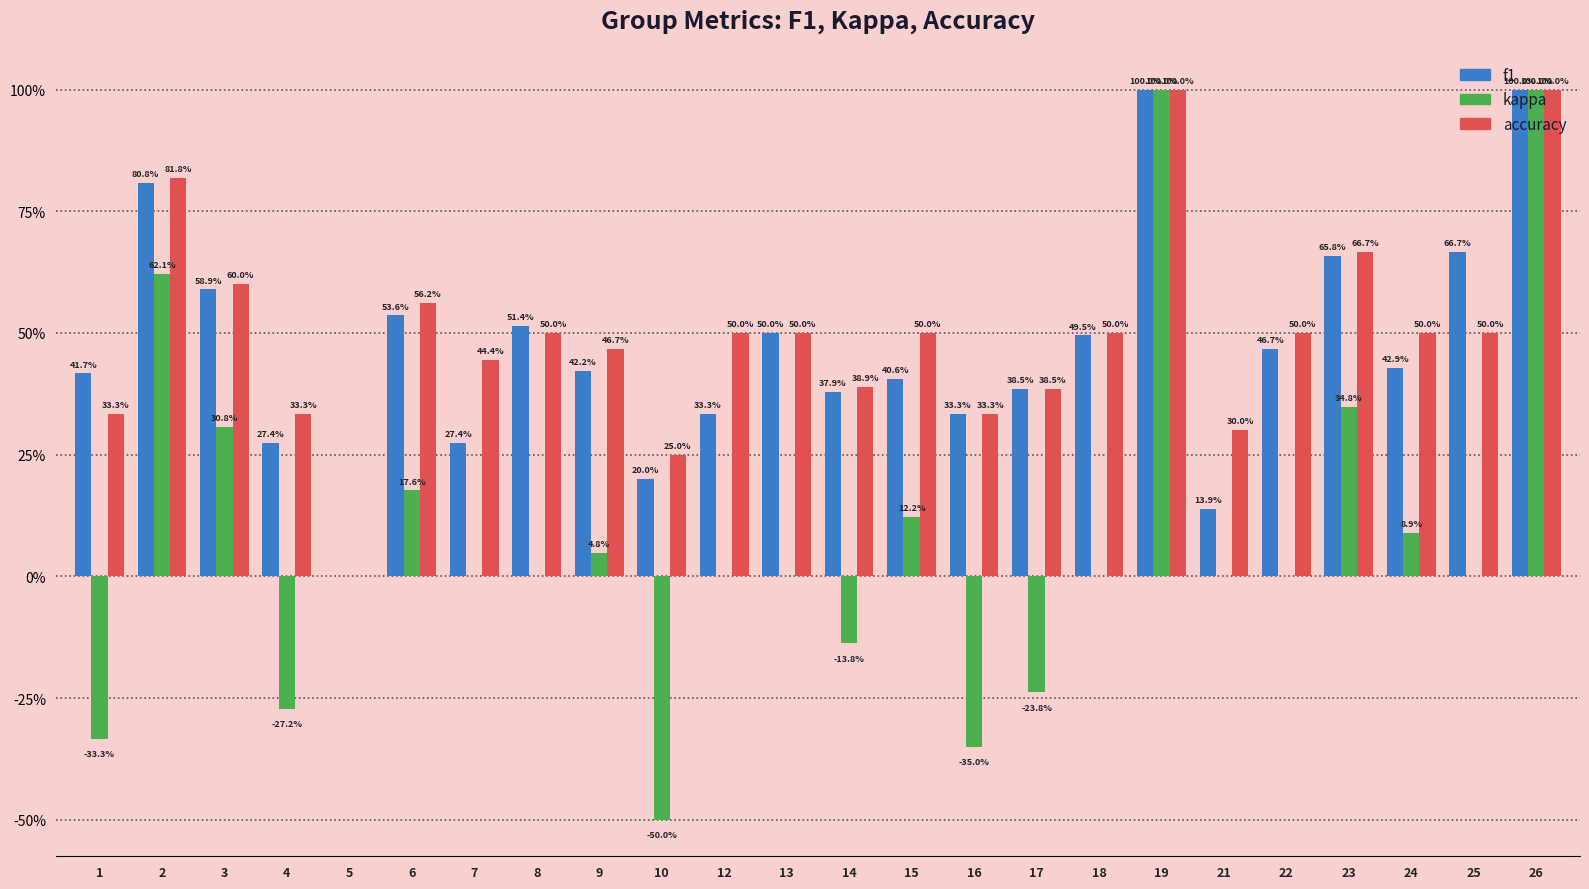

What is the difference between the kappa values at 15 and 5?

0.1